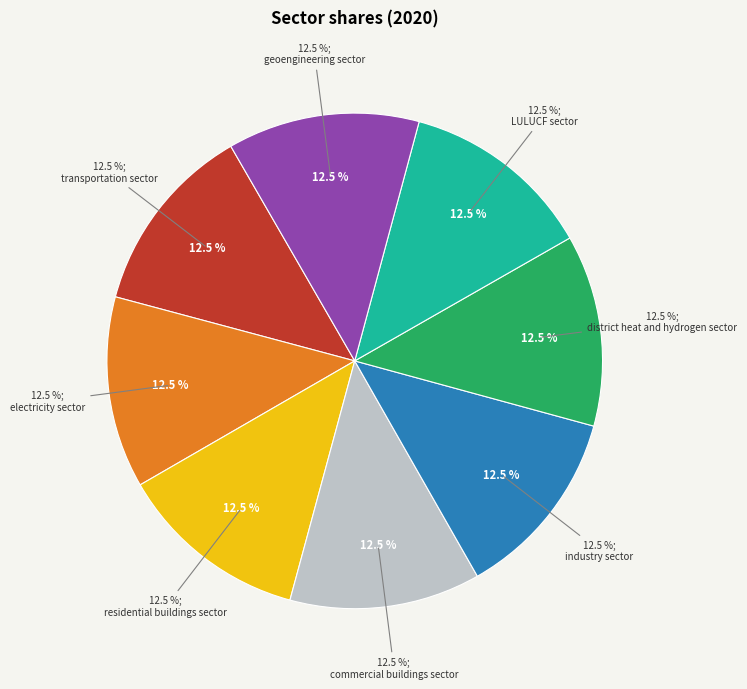

Count the number of slices in the pie.

8